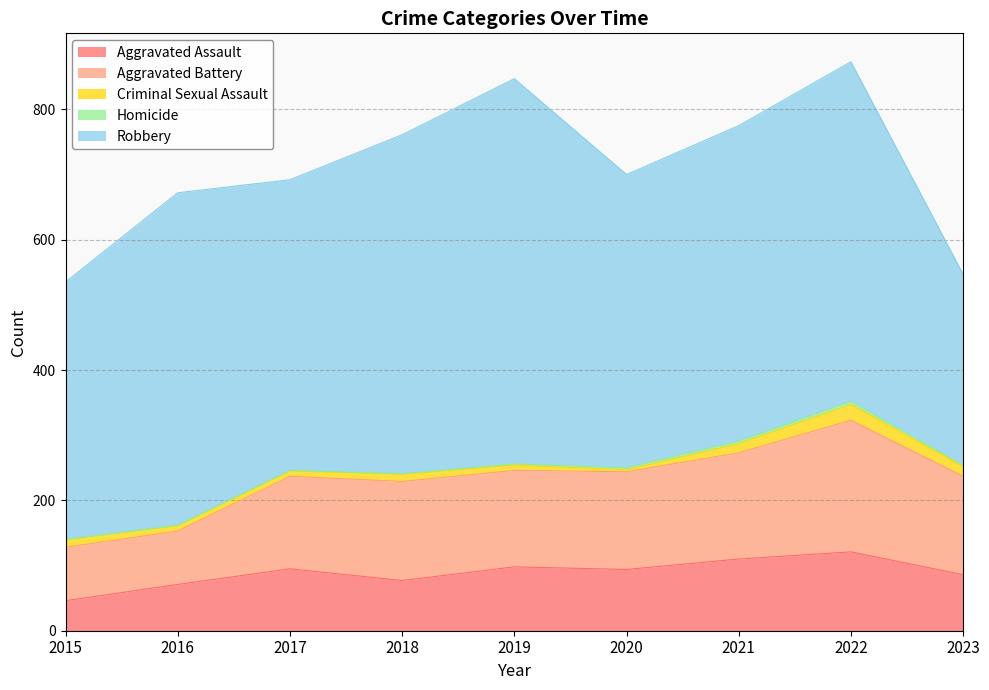

True or false: Robbery and Aggravated Battery cross at least once.

False